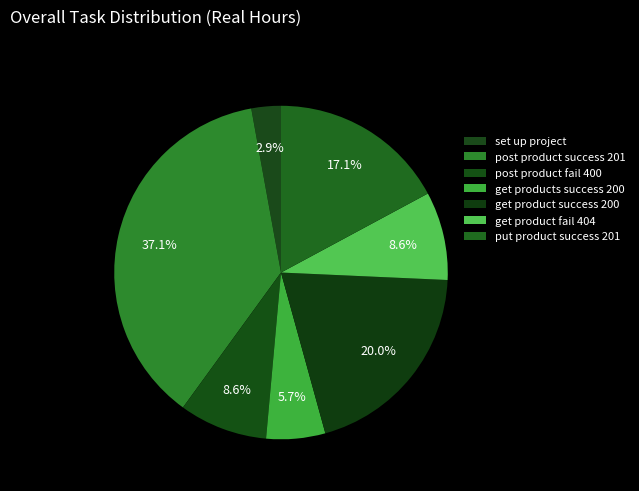

Which slice is the smallest?

set up project